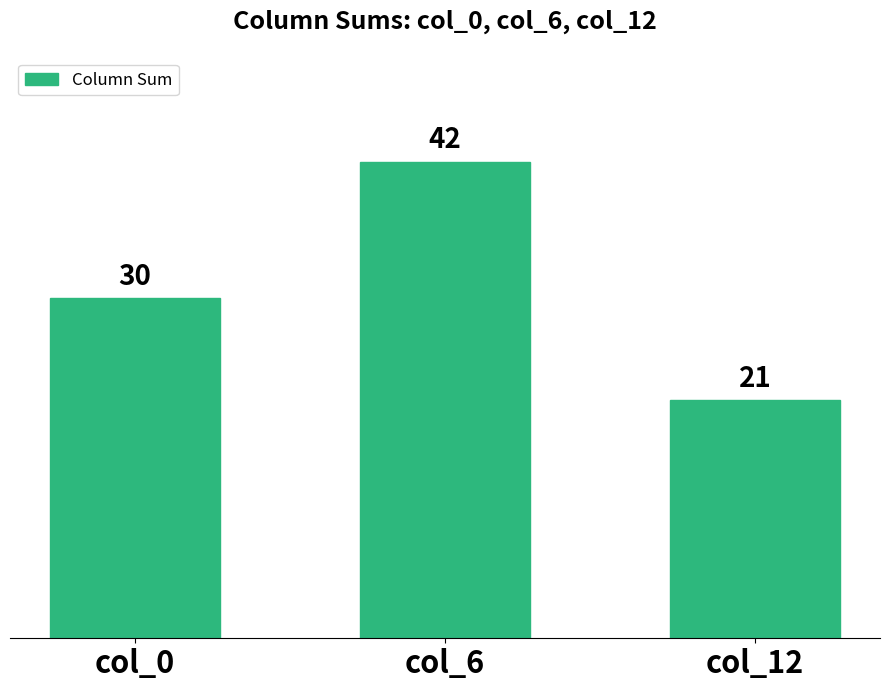

What is the sum of all values?

93